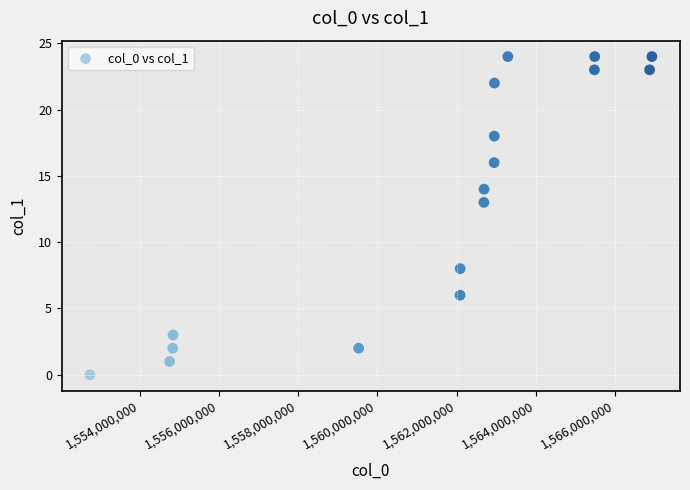

What Y value in the scatter plot is closest to 12?

13